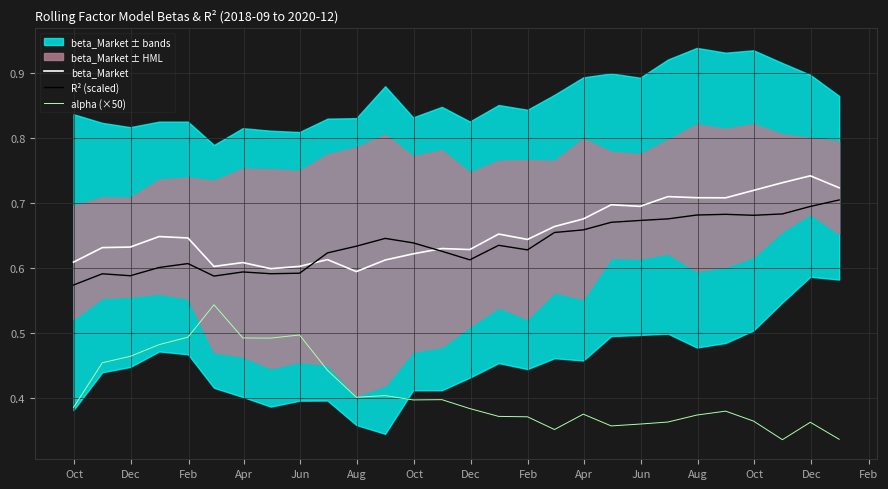

At how many categories does at least one series exceed 0?

28